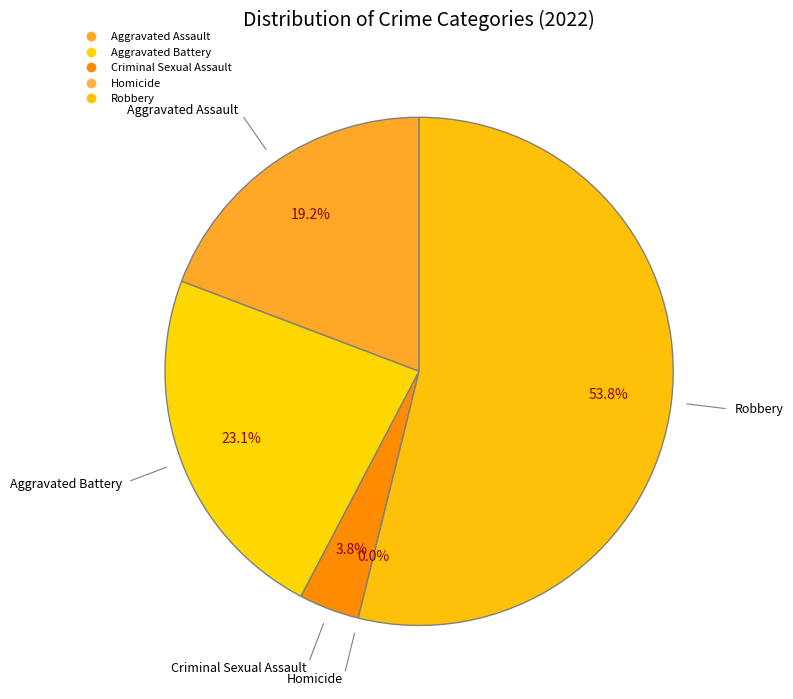

How many slices are in this pie chart?

5